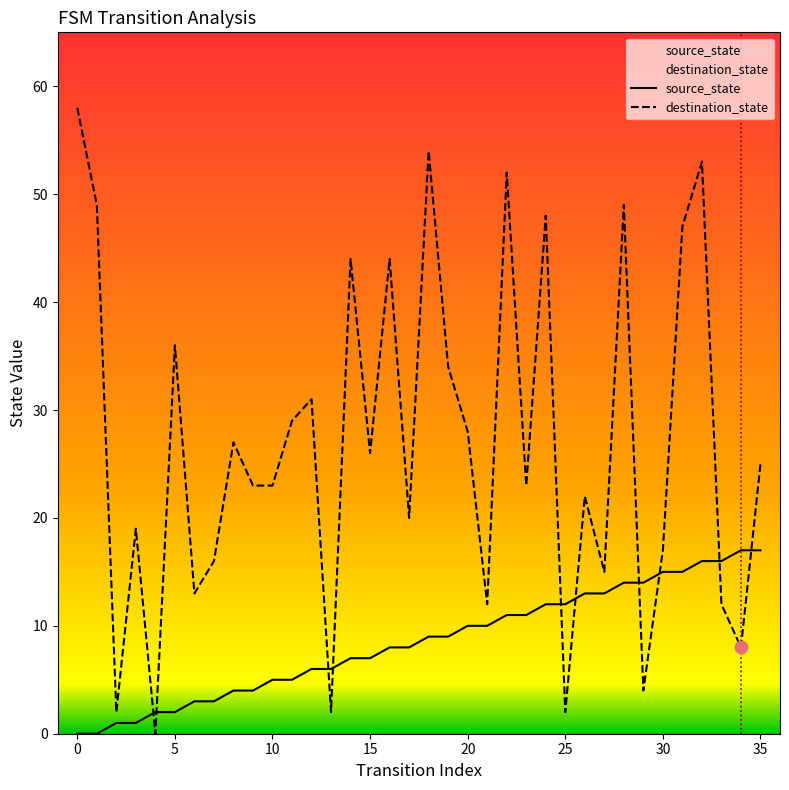

Which series has the largest total across all categories?

destination_state